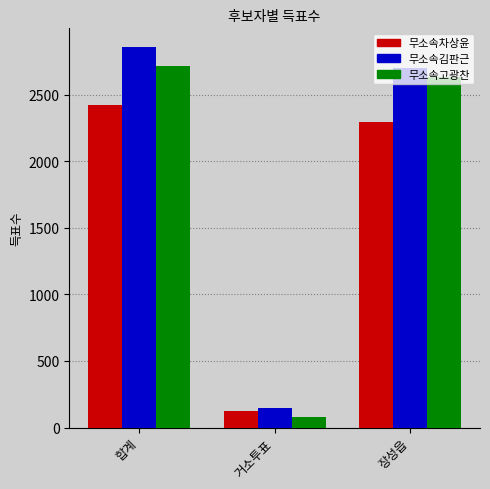

What position from the right is 거소투표?

2